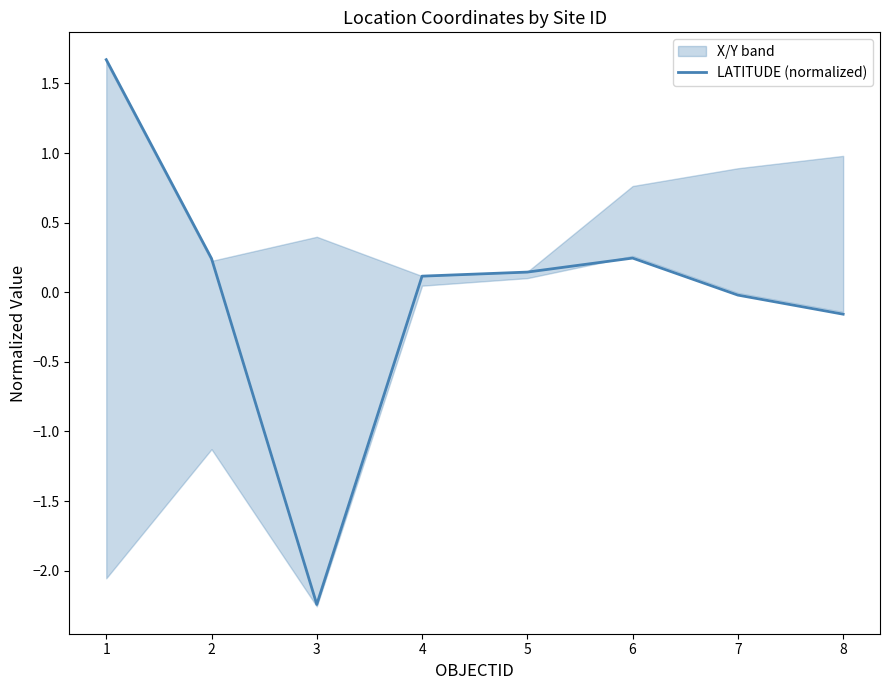

What is the change in value from 6 to 7?

-0.3